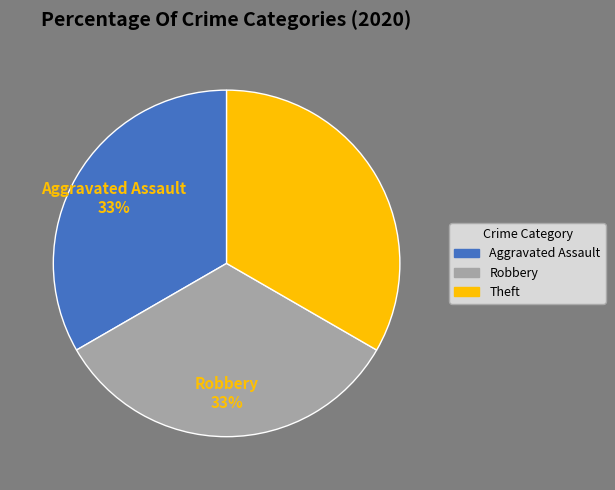

Is there any slice that represents more than half of the pie?

No